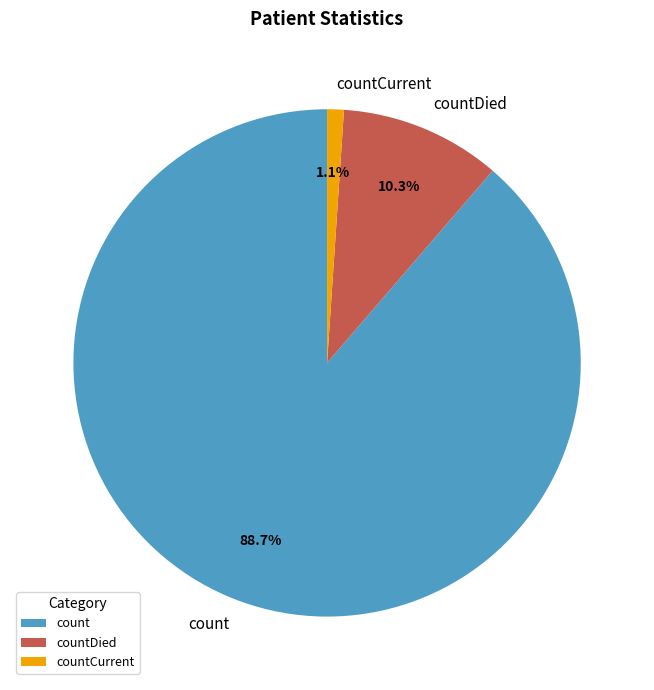

To the nearest percent, what is the combined percentage of countDied and count?

99%